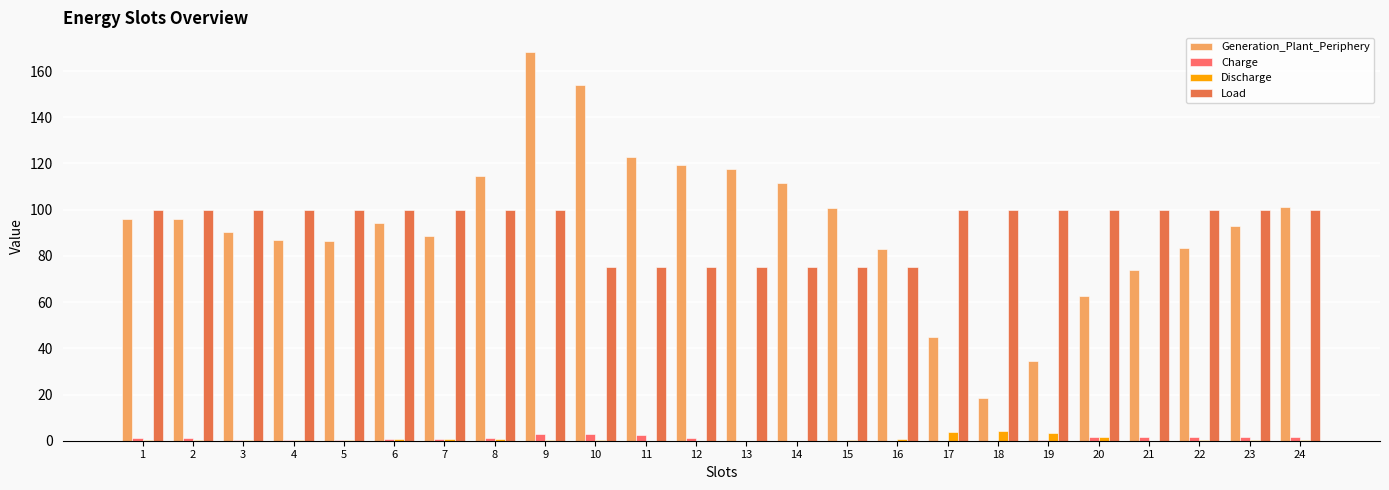

What is the difference between the Charge values at 18 and 11?

2.4